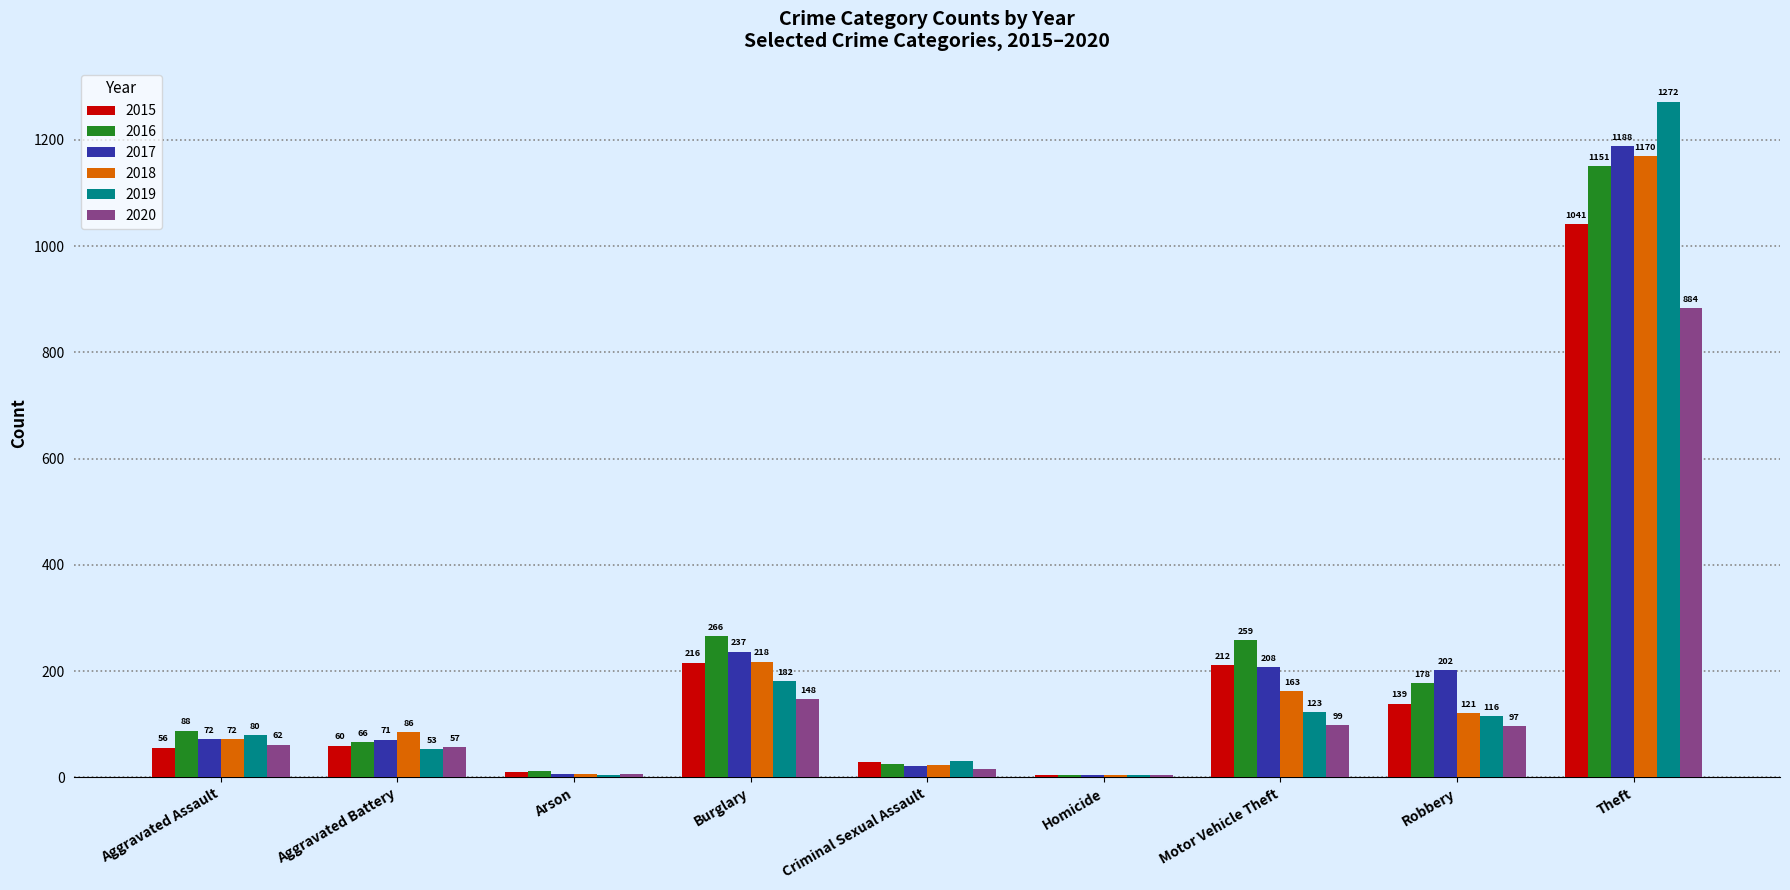

At which label is 2020 closest to 444?

Burglary